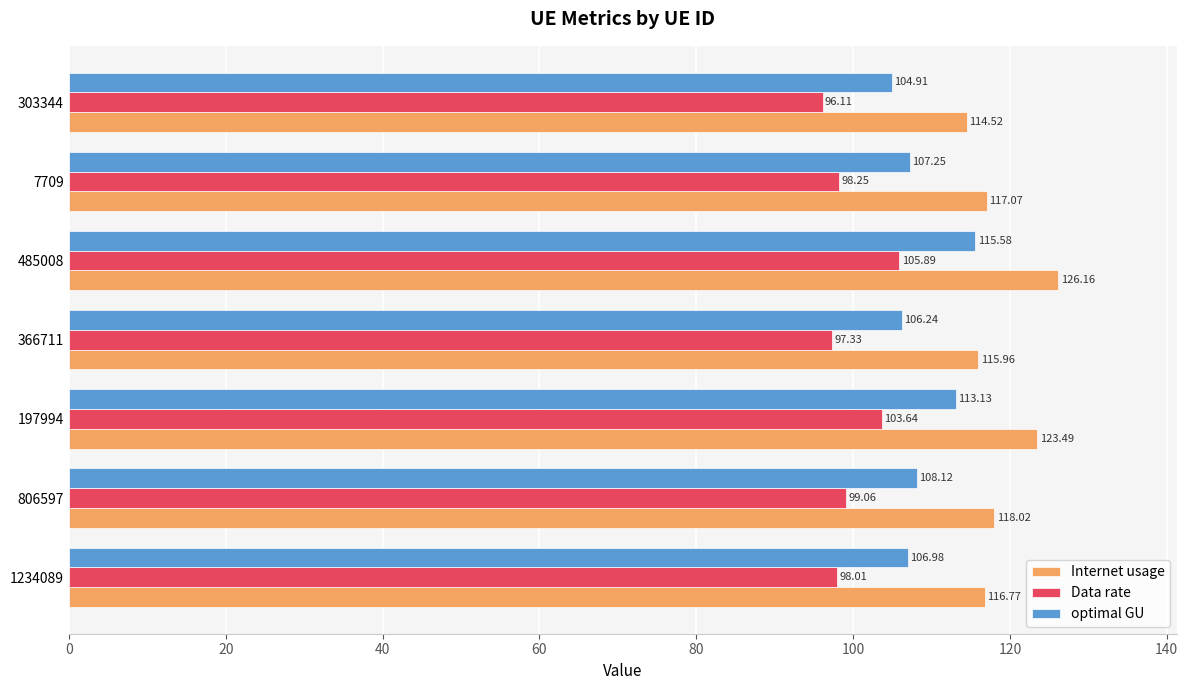

List the labels in order of Data rate value, smallest first.

303344, 366711, 1234089, 7709, 806597, 197994, 485008